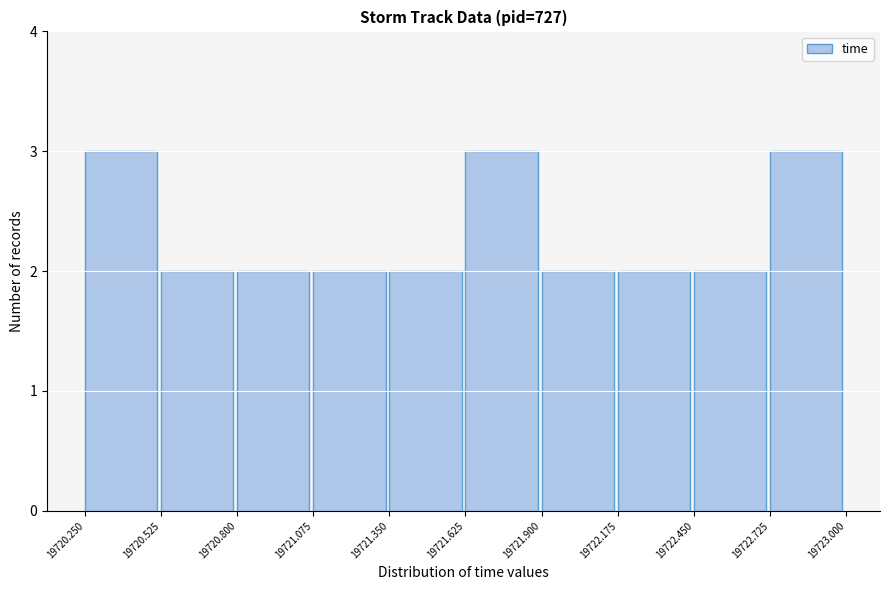

Reading left to right, list every bar in this chart as the range it spans on the x-axis followed by its height. The values are not printed on the chart, so give them approximately, as read against the axis.

19720.250 to 19720.525: 3
19720.525 to 19720.800: 2
19720.800 to 19721.075: 2
19721.075 to 19721.350: 2
19721.350 to 19721.625: 2
19721.625 to 19721.900: 3
19721.900 to 19722.175: 2
19722.175 to 19722.450: 2
19722.450 to 19722.725: 2
19722.725 to 19723.000: 3